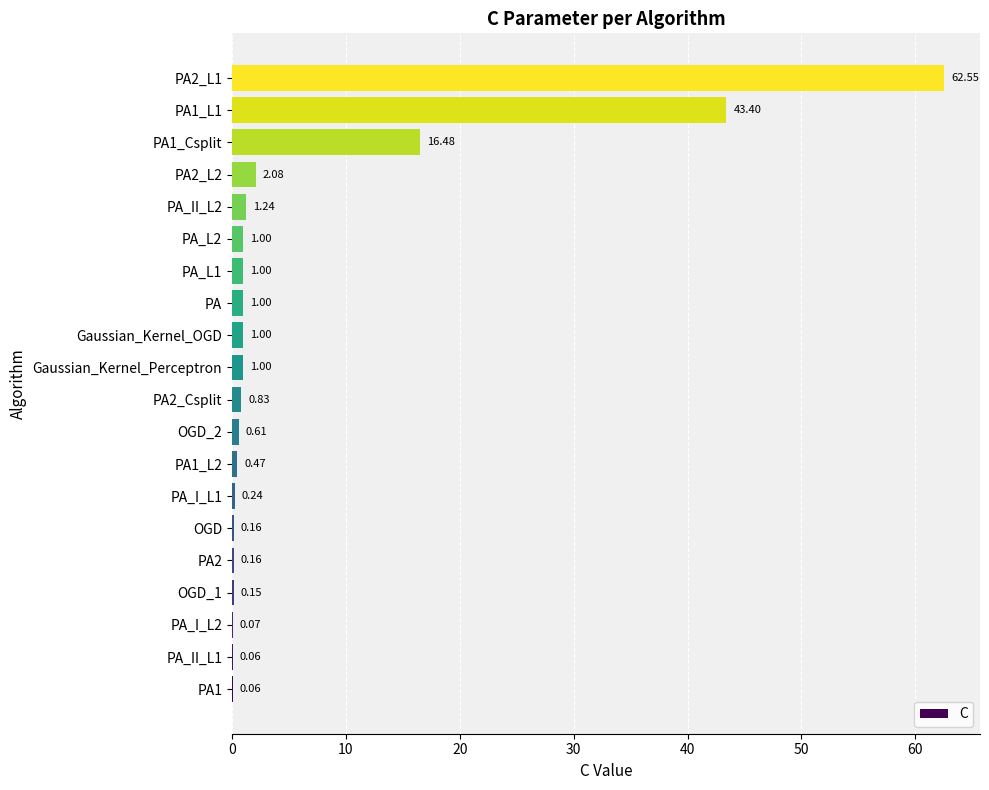

At which category does the chart reach its peak across all series?

PA2_L1